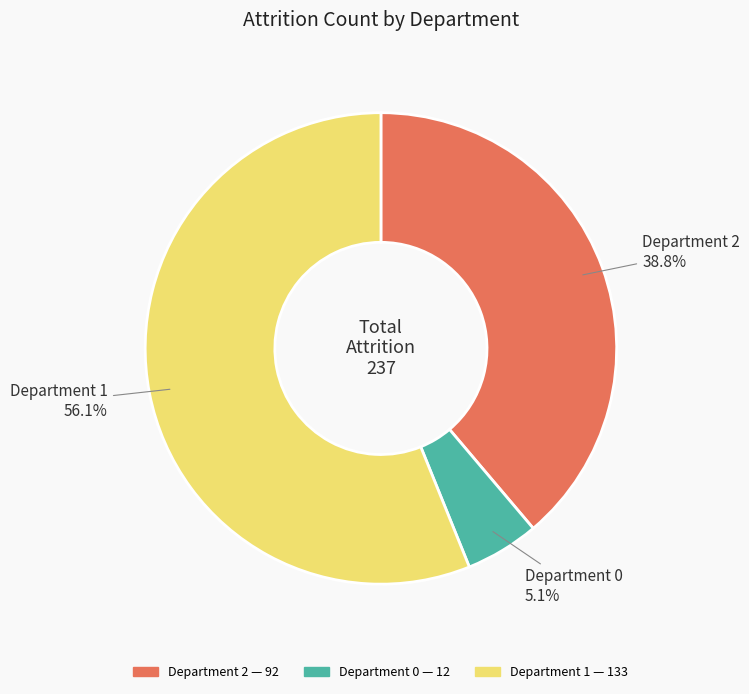

What is the total percentage of Department 0 and Department 2?

43.9%